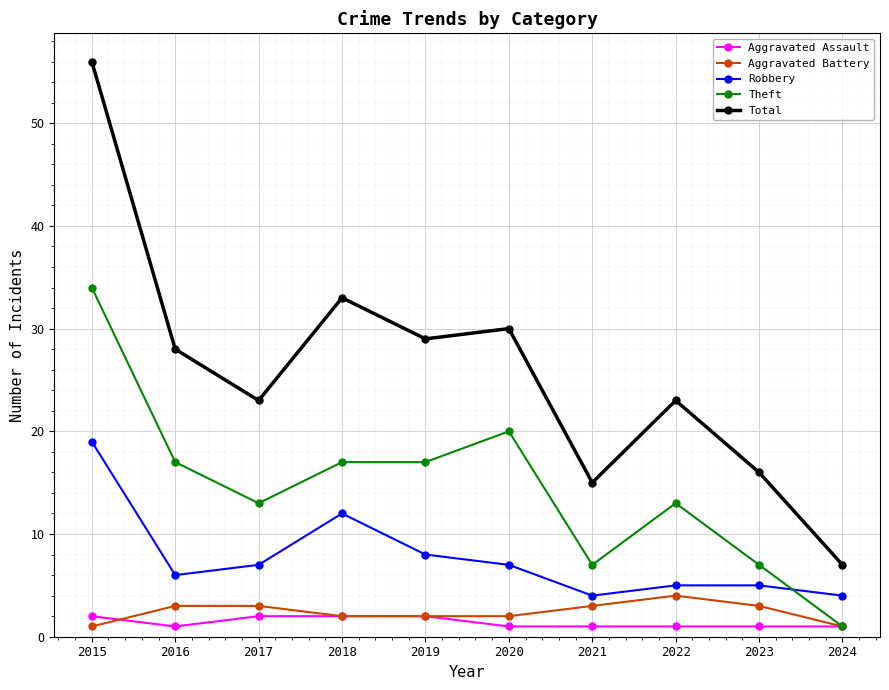

What are all the series names shown in the legend?

Aggravated Assault, Aggravated Battery, Robbery, Theft, Total